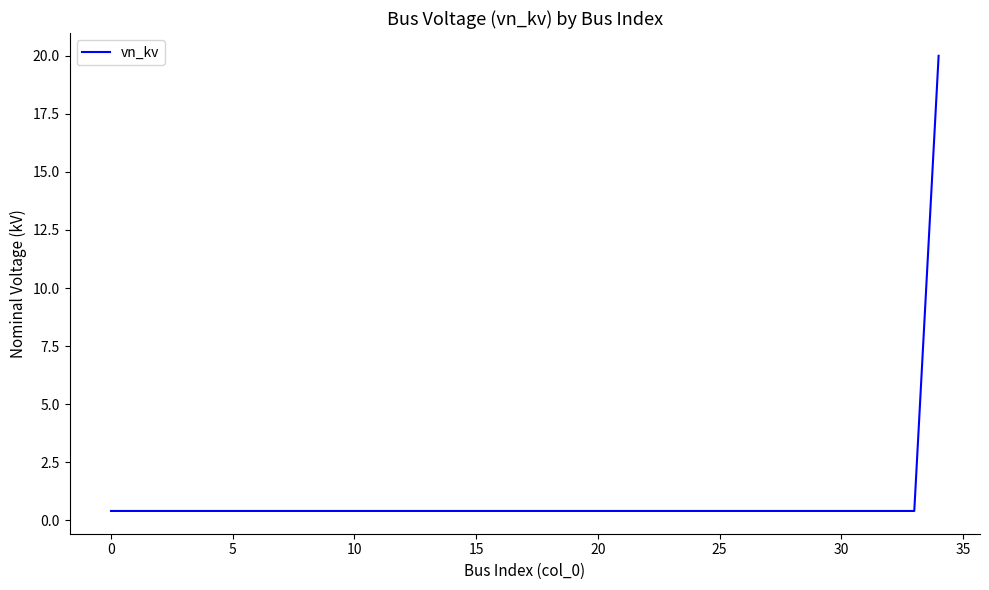

What is the greatest value displayed?

20.0